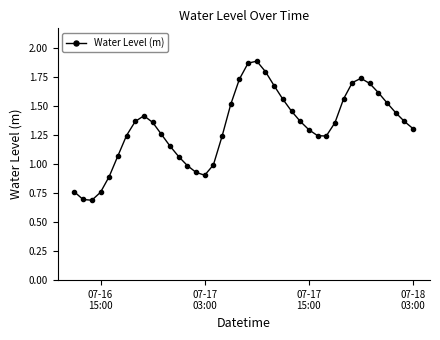

What is the minimum value shown in the chart?

0.7